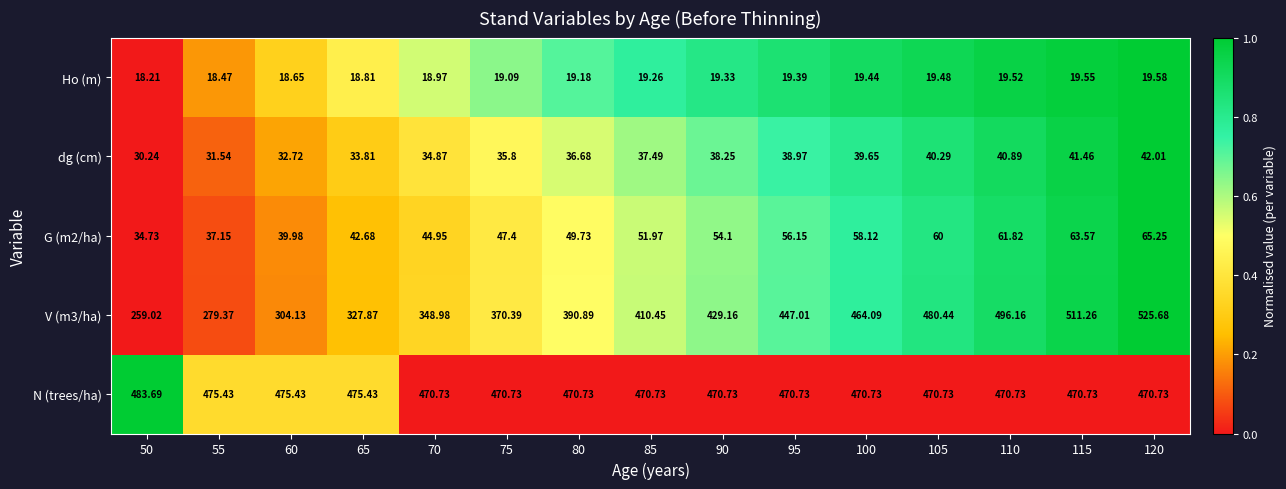

Which series has the largest total across all categories?

N (trees/ha)